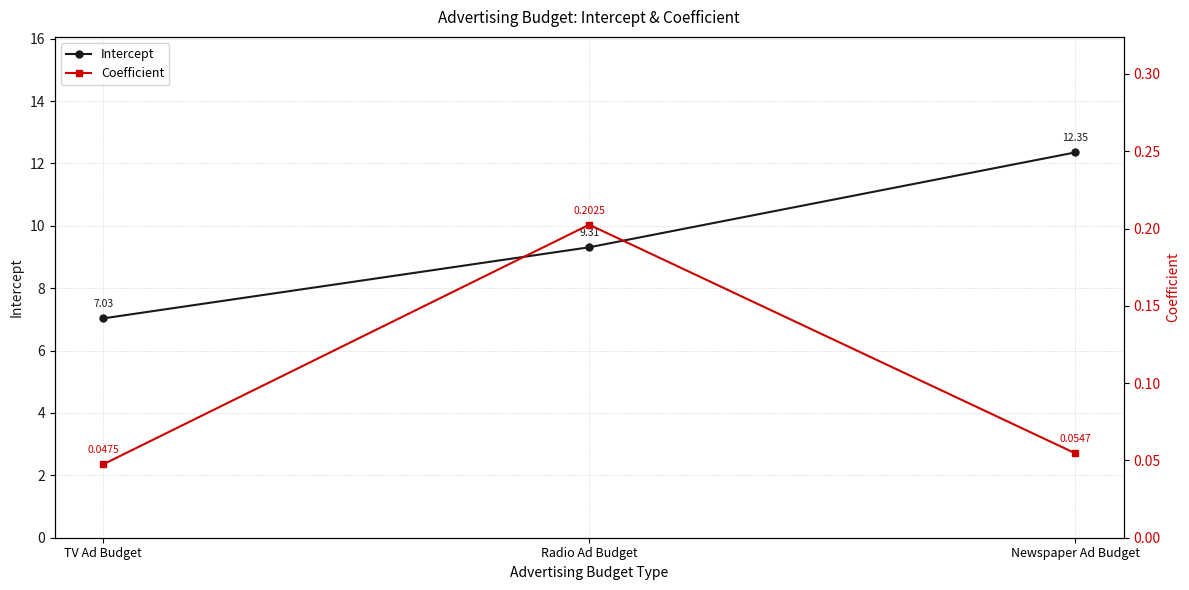

True or false: Intercept has a value of 9.3 at Radio Ad Budget.

True